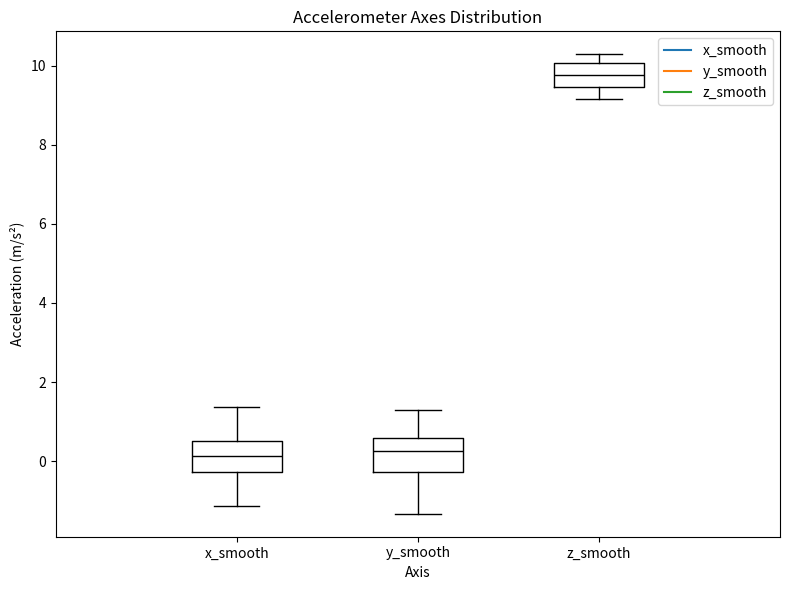

Where does the median line of the box for z_smooth sit on the y-axis? The values are not printed on the chart, so give them approximately, as read against the axis.

9.8